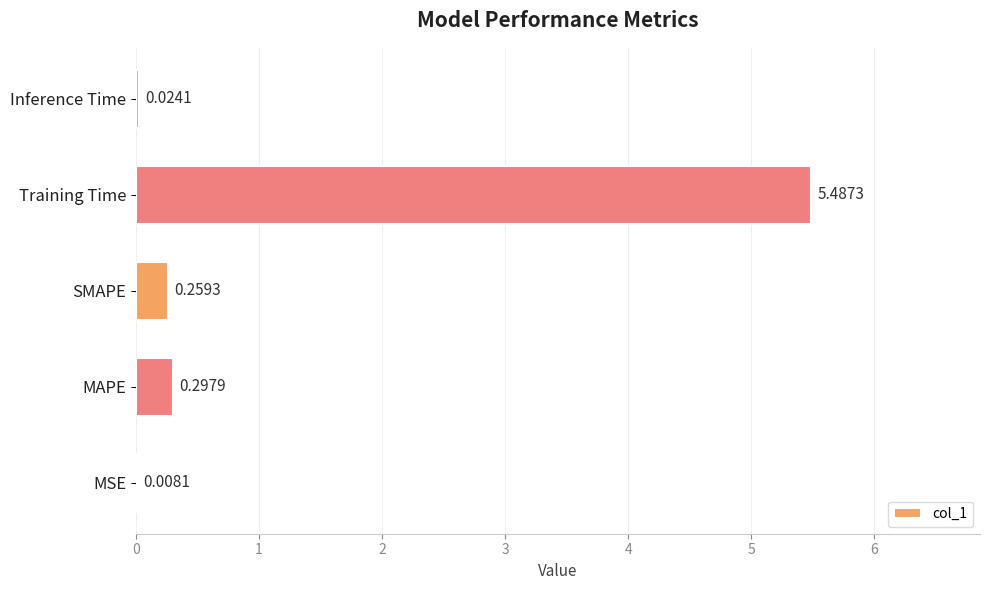

Between MAPE and Inference Time, which is larger?

MAPE